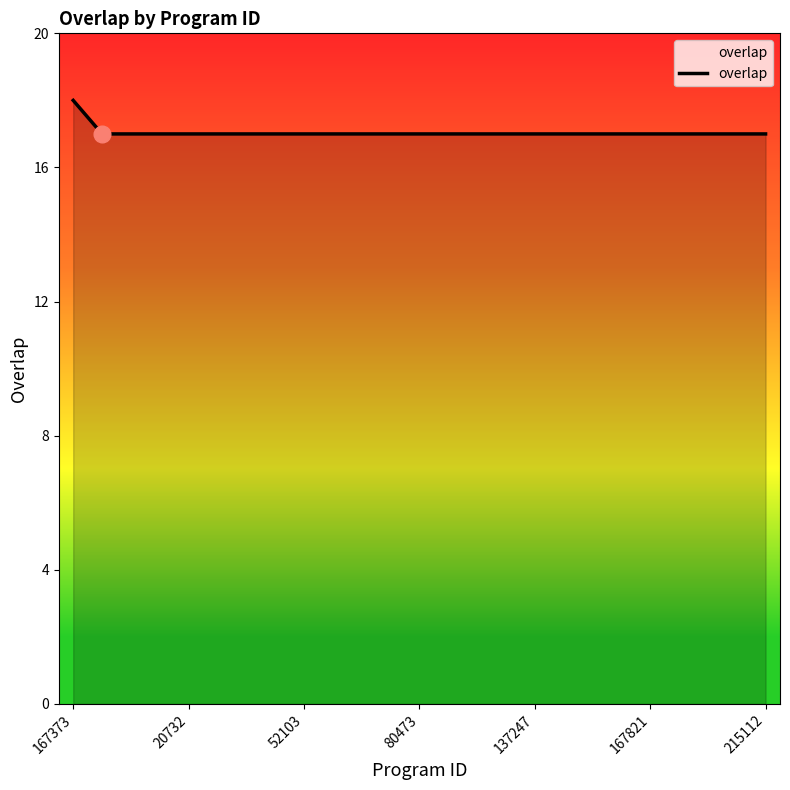

What is the minimum value shown in the chart?

17